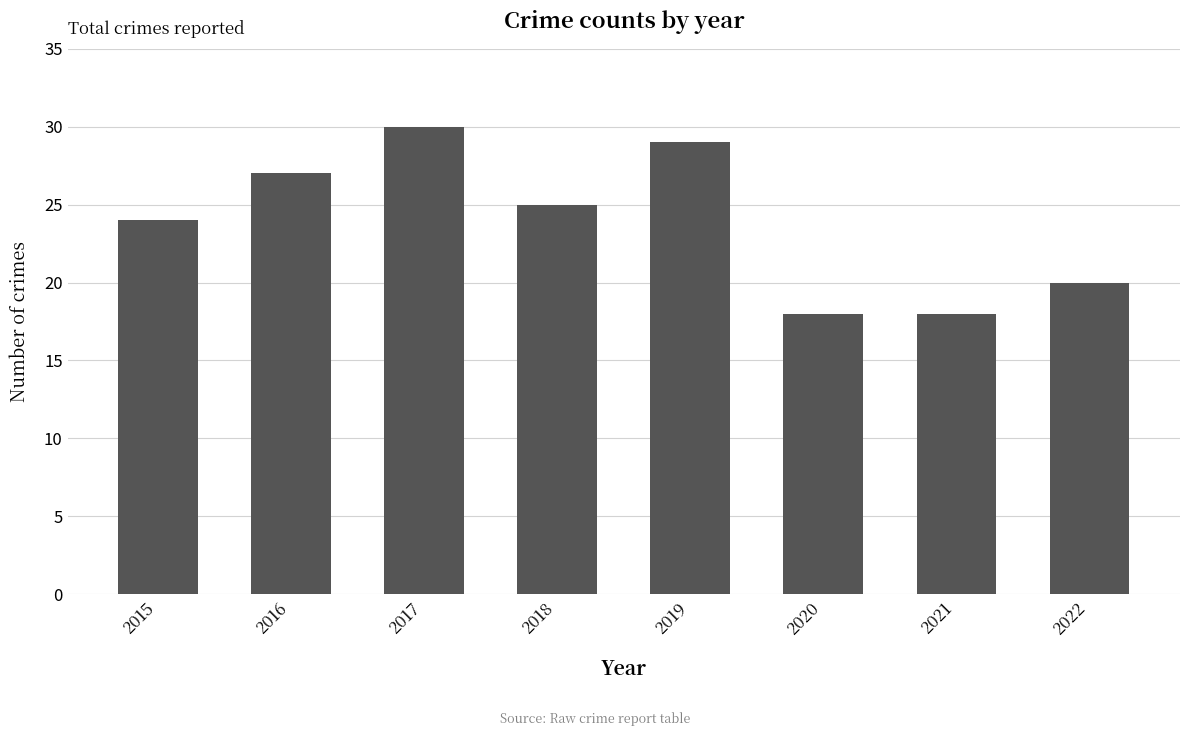

What is the minimum value shown in the chart?

18